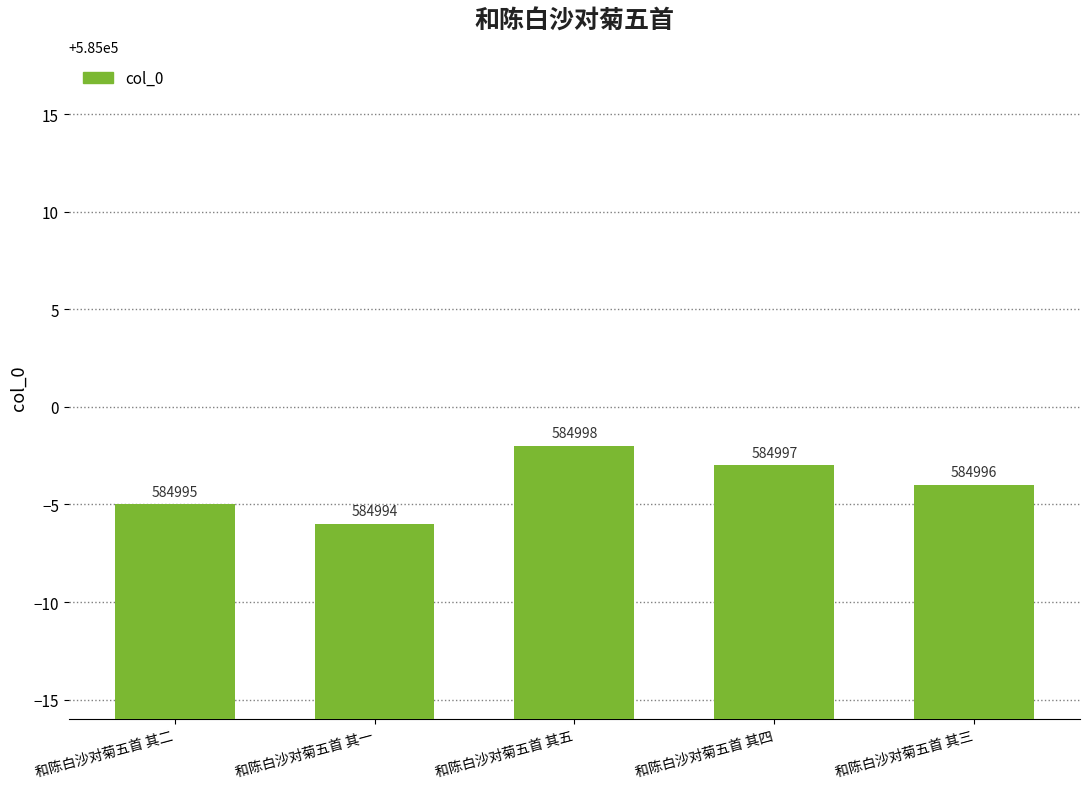

True or false: the data shows 157390 at 和陈白沙对菊五首 其四.

False